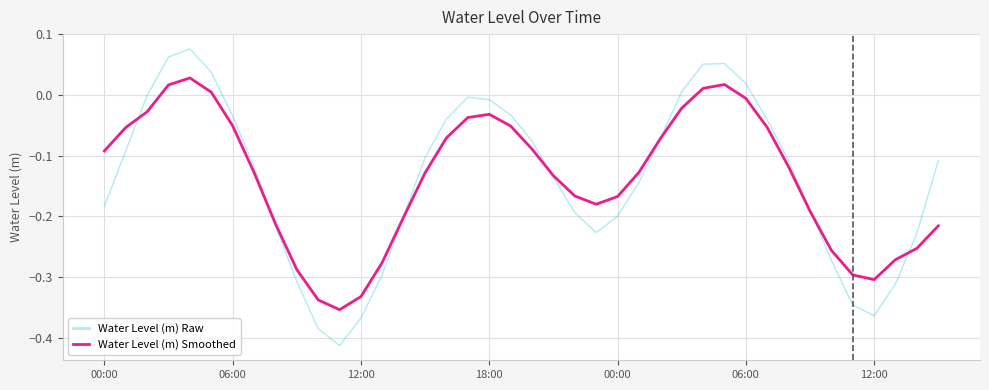

Rank the series by their maximum value, from highest to lowest.

Water Level (m) Raw, Water Level (m) Smoothed